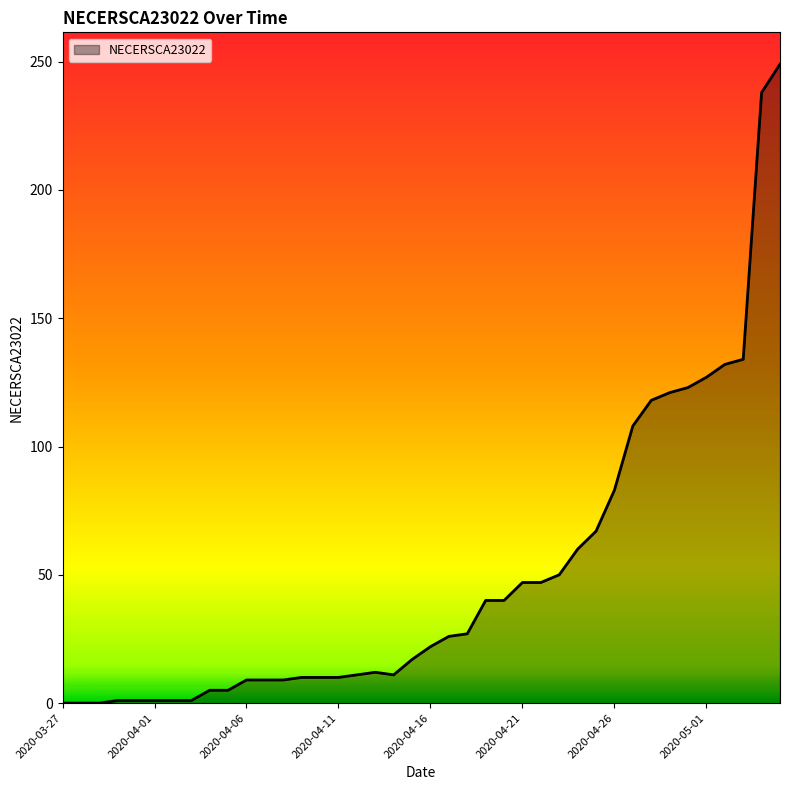

What is the greatest value displayed?

249